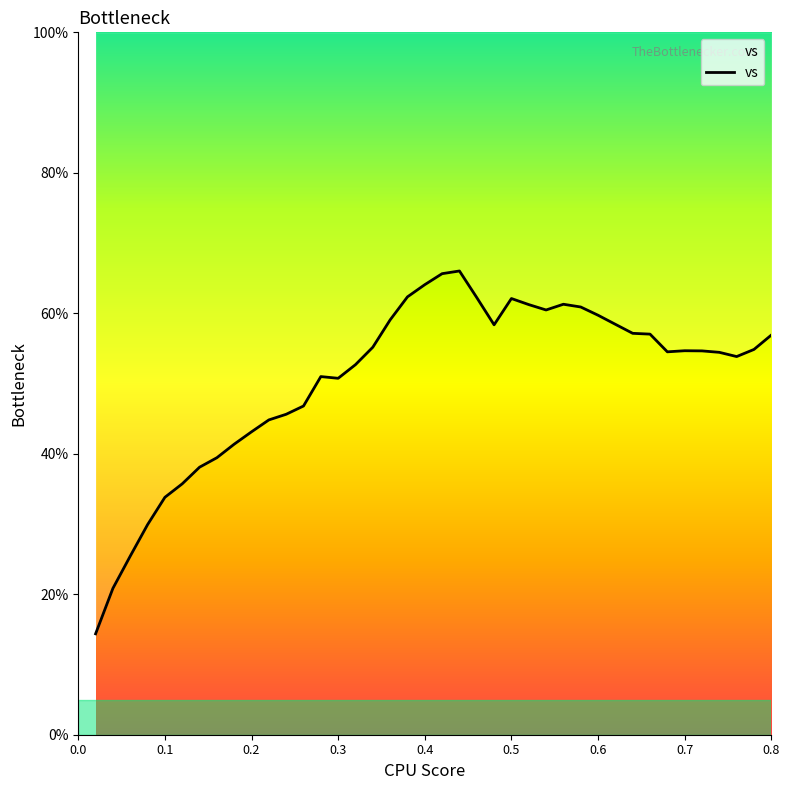

How many points are lower than both their immediate neighbors (excluding endpoints)?

5